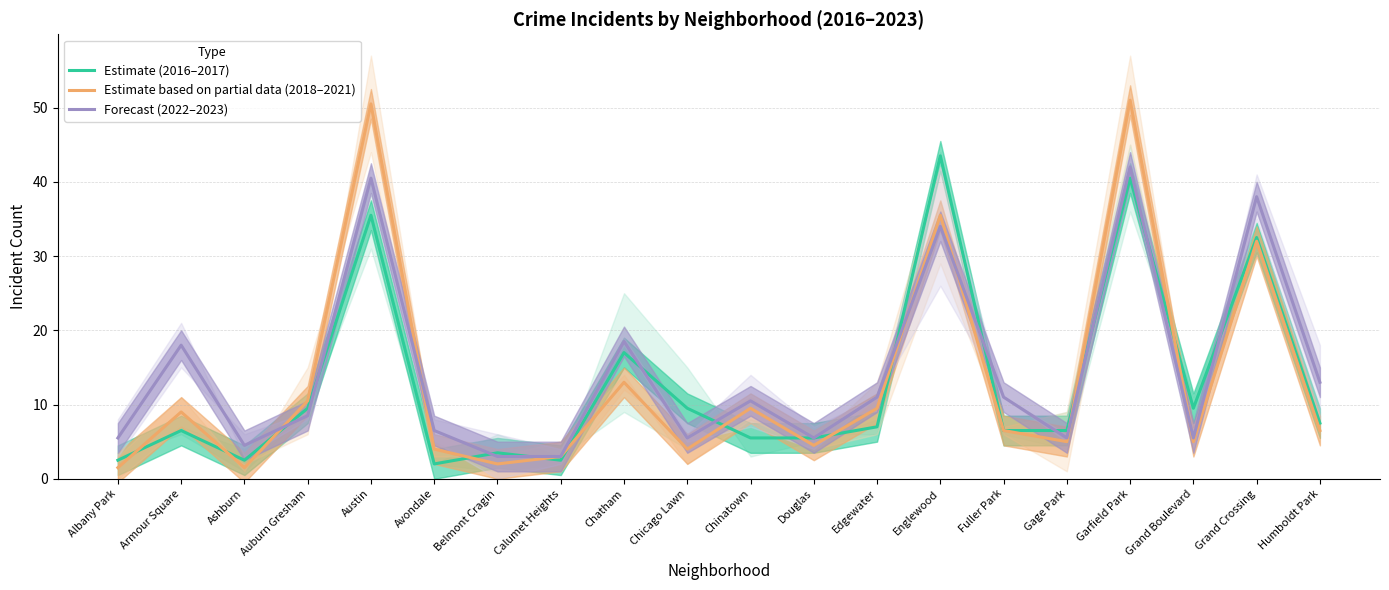

True or false: Forecast (2022–2023) has a value of 11.0 at Fuller Park.

True